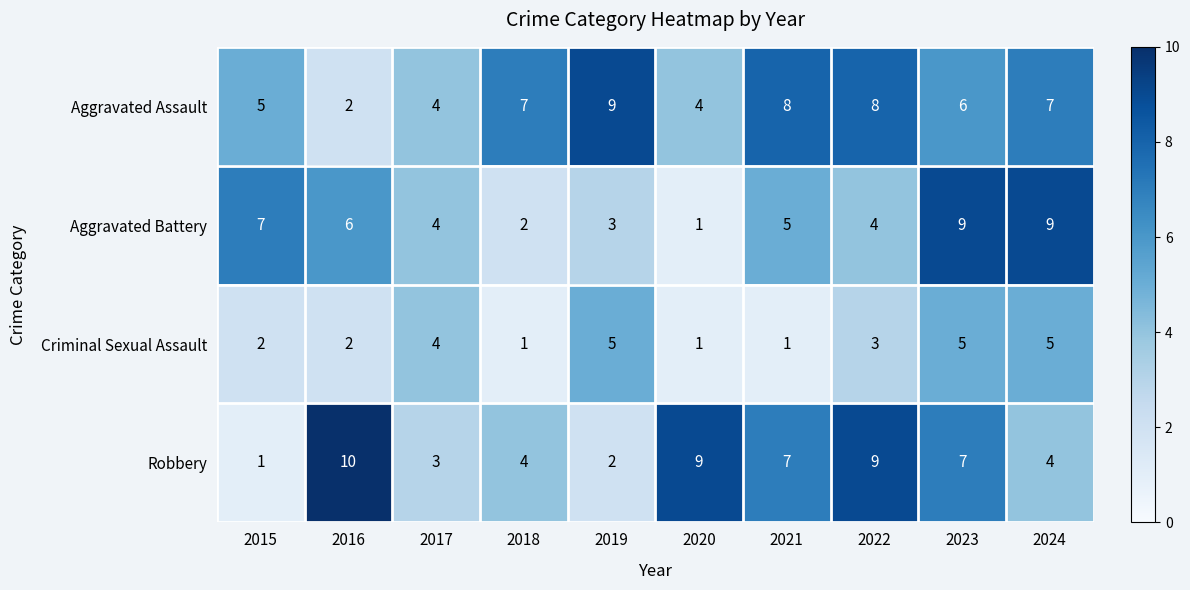

Which category has the highest value across all series?

2016